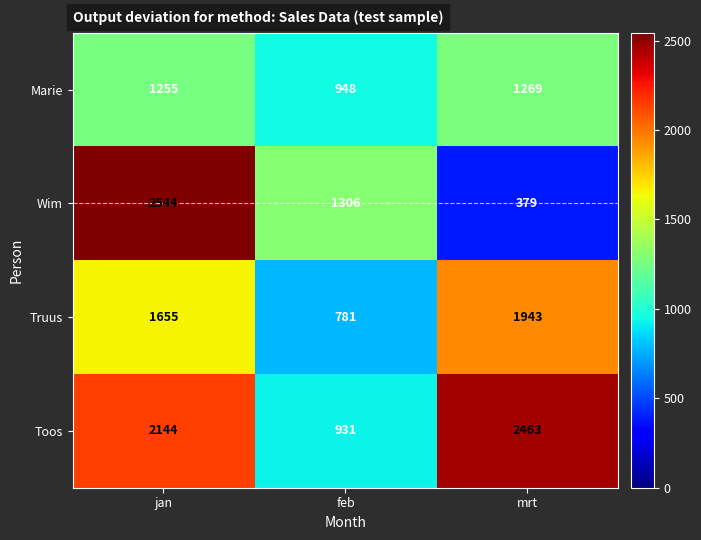

Reading left to right, extract all data points from this chart.

Marie: jan=1255	feb=948	mrt=1269
Wim: jan=2544	feb=1306	mrt=379
Truus: jan=1655	feb=781	mrt=1943
Toos: jan=2144	feb=931	mrt=2463